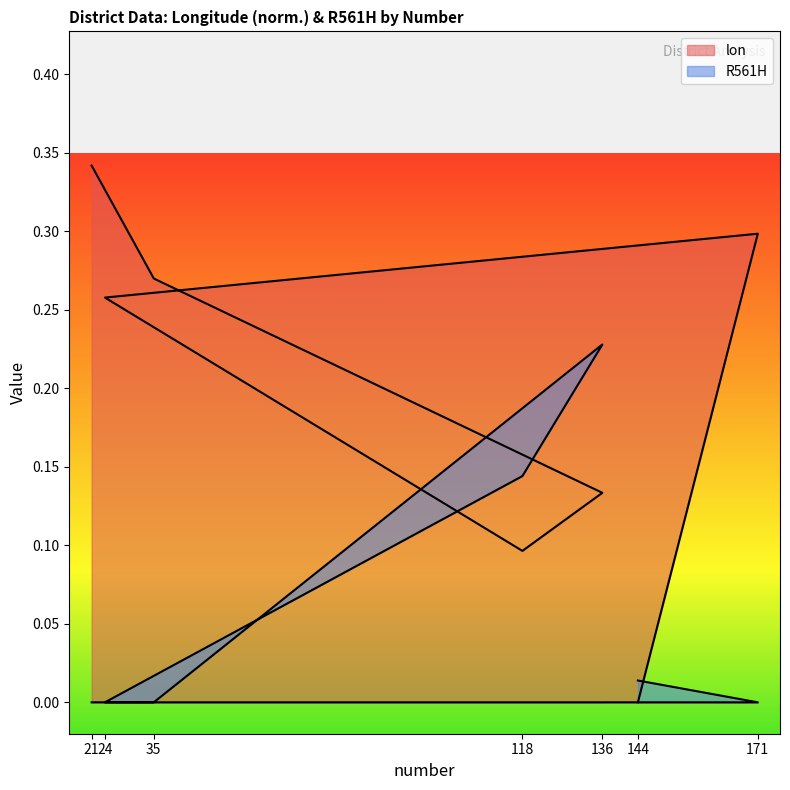

Between which two adjacent categories do R561H and lon first intersect?

35 and 136